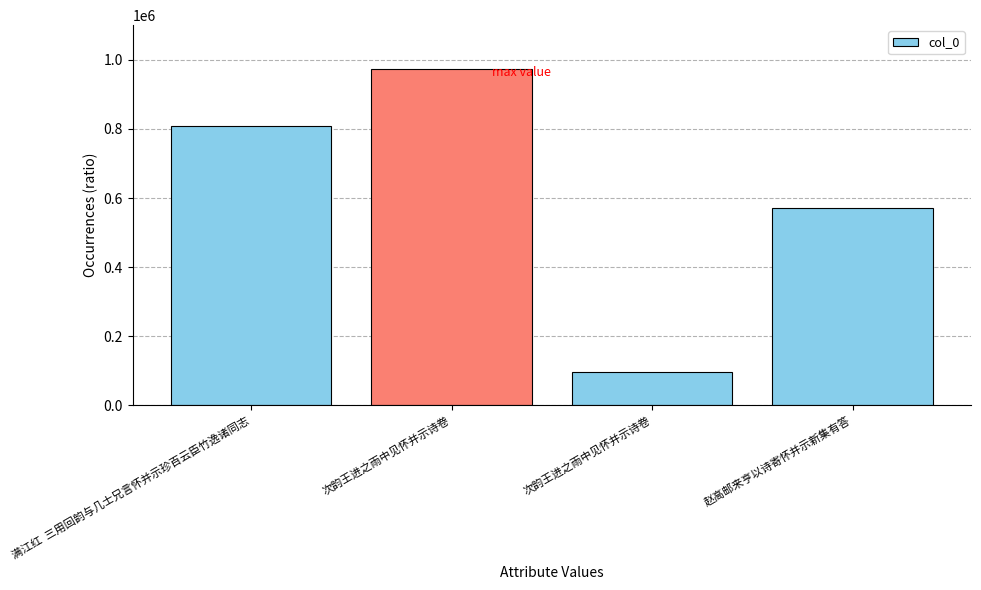

Reading right to left, what are all the values shown in this chart?

赵高邮来亨以诗寄怀并示新集有答=569917	次韵王进之雨中见怀并示诗卷=96984	次韵王进之雨中见怀并示诗卷=972450	满江红  三用回韵与几士兄言怀并示珍百云臣竹逸诸同志=807259